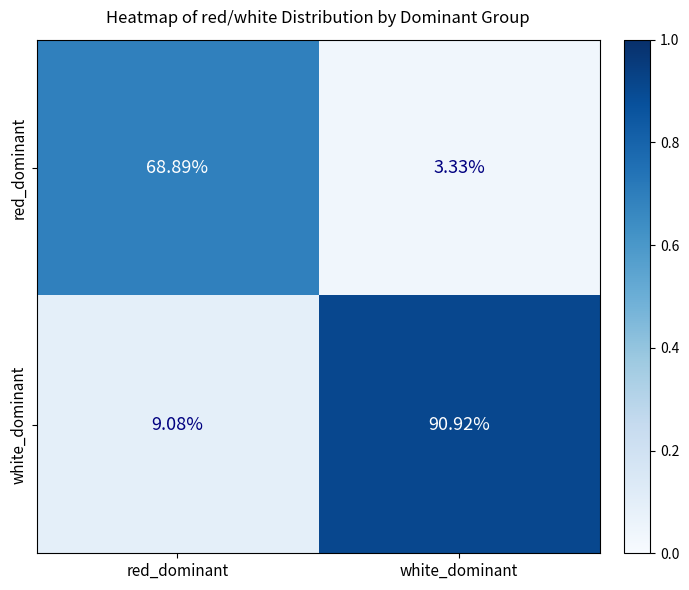

Rank the series by their average value, from highest to lowest.

white_dominant, red_dominant